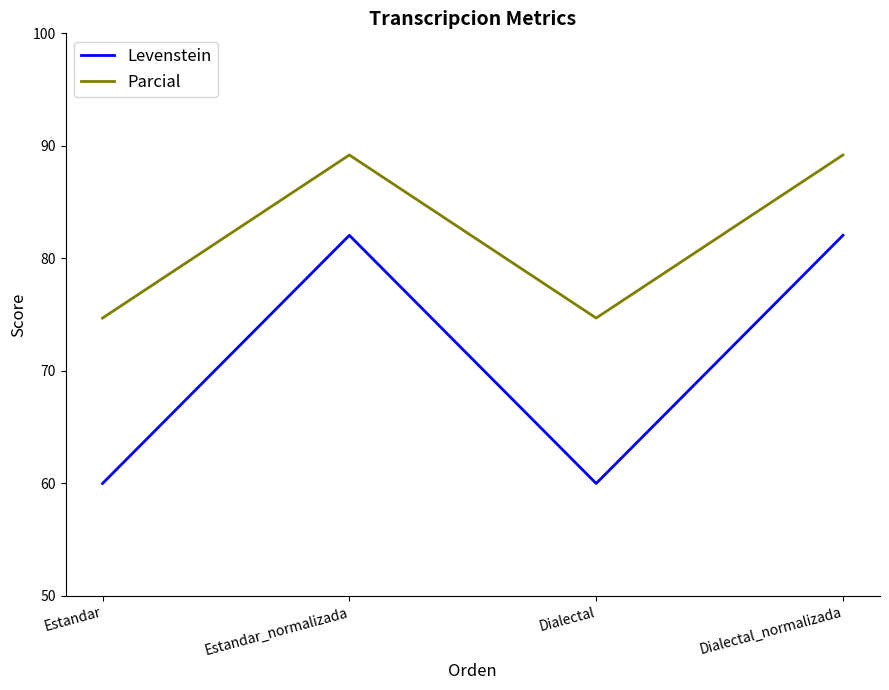

What is the difference between the maximum and minimum values in the Levenstein series?

22.1